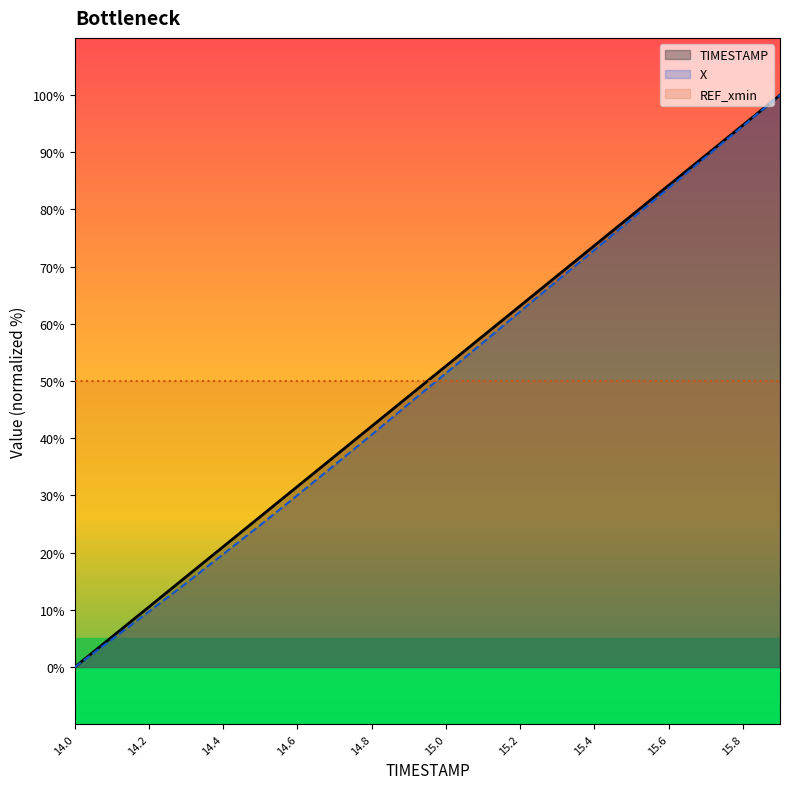

The value of REF_xmin at 14.2 is 71.3. True or false?

False